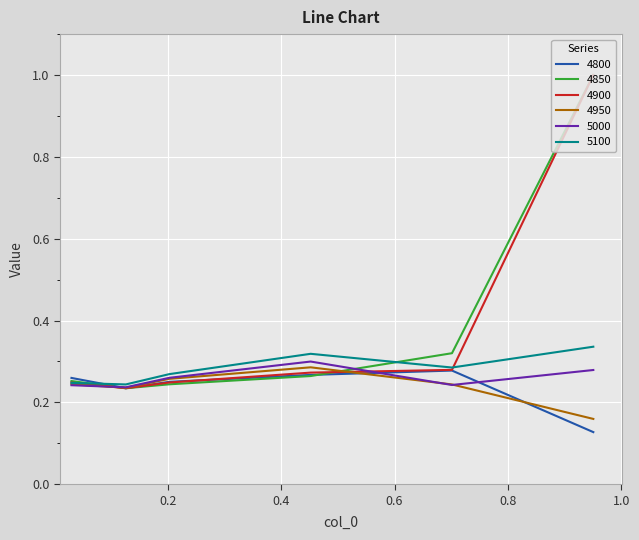

Which series has the largest range (max minus min)?

4850